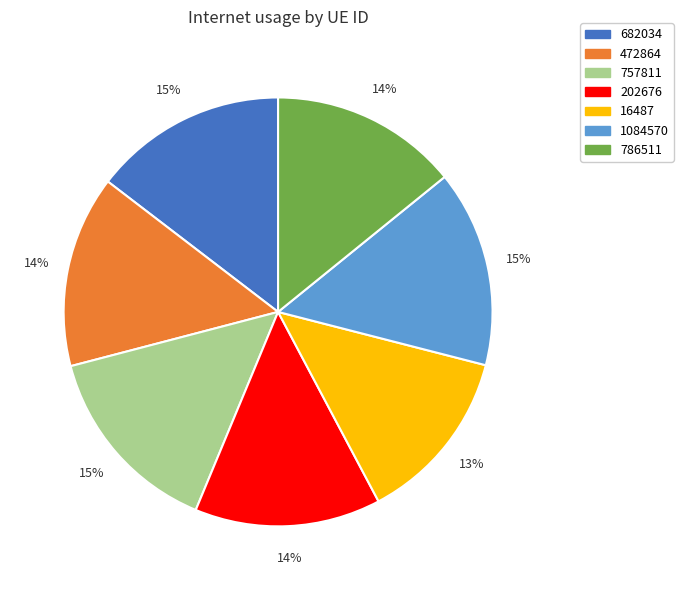

What is the smallest slice in the pie chart?

16487